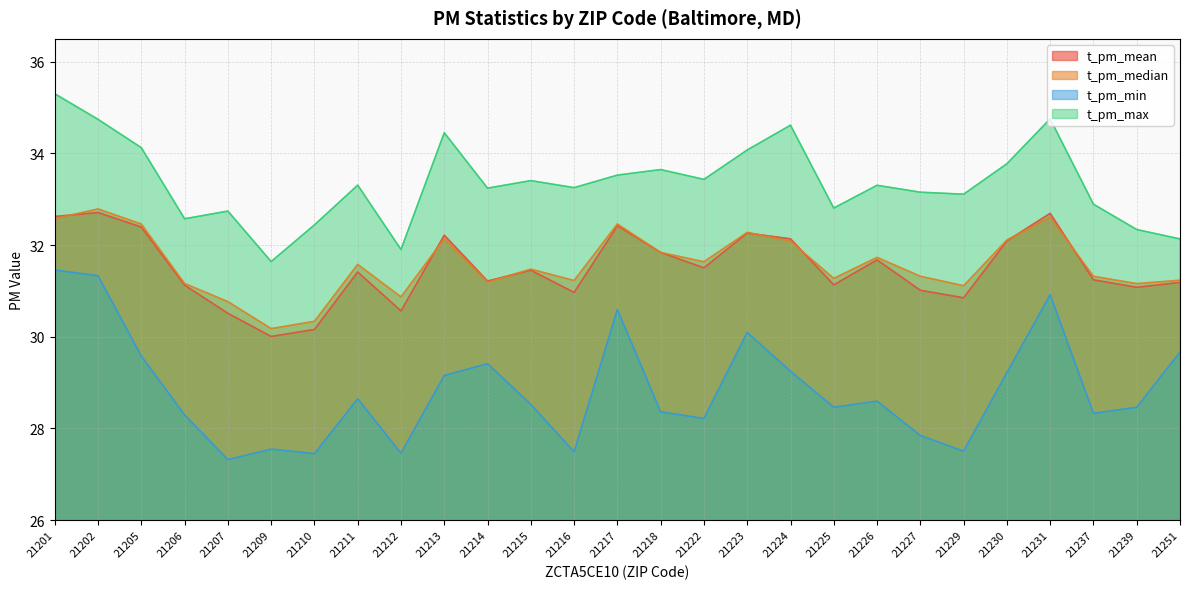

True or false: t_pm_median and t_pm_max intersect in this chart.

False